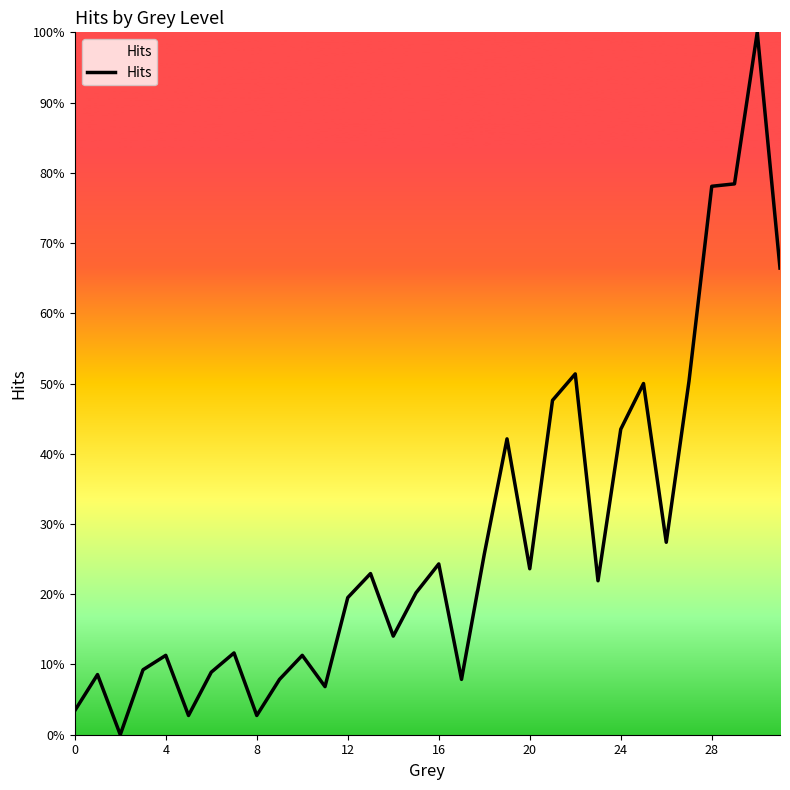

How many points are lower than both their immediate neighbors (excluding endpoints)?

9